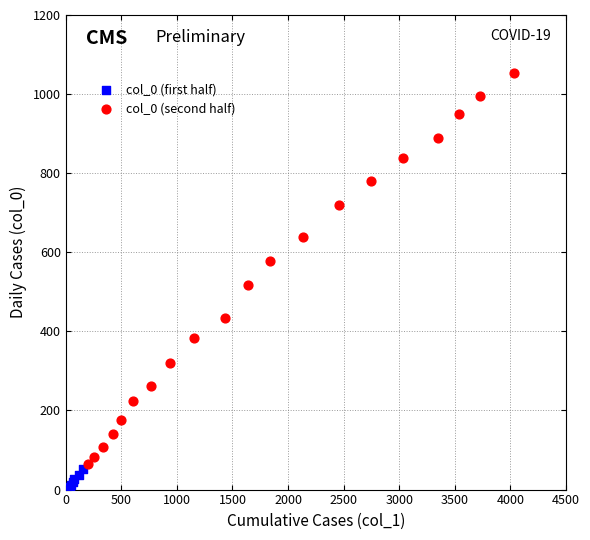

What are all the series names shown in the legend?

col_0 (first half), col_0 (second half)